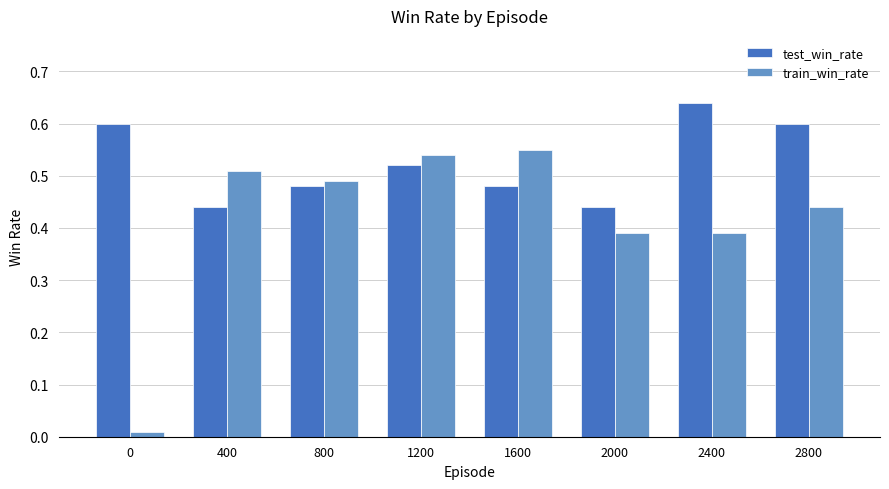

Which series has the largest total across all categories?

test_win_rate